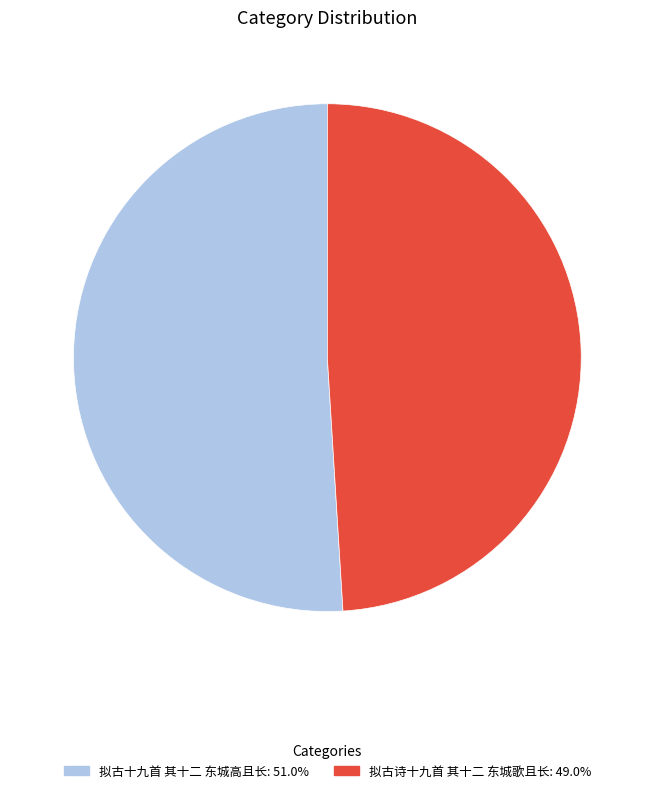

The 拟古诗十九首 其十二 东城歌且长 slice represents 49% of the pie. True or false?

True